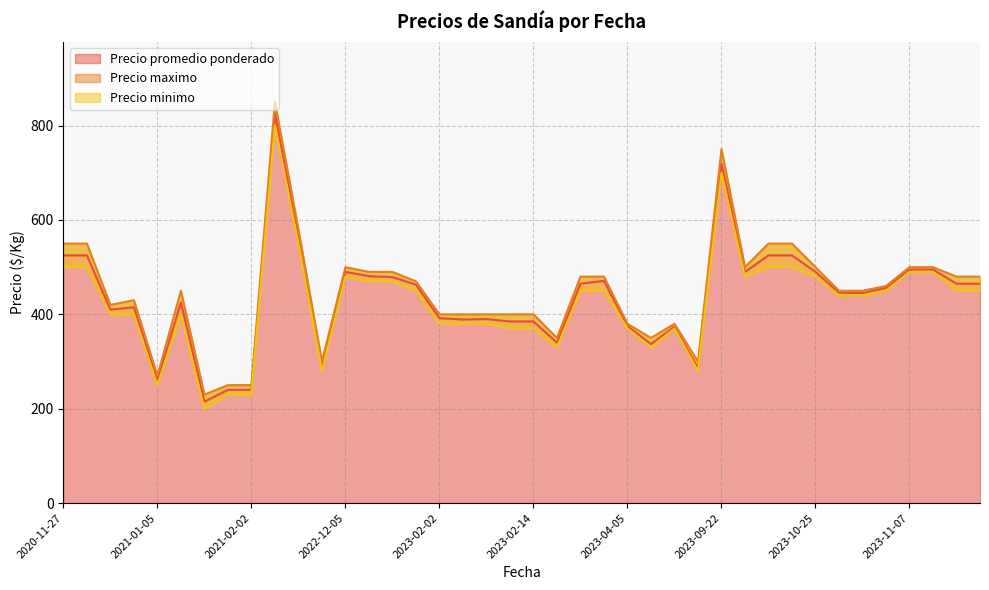

What are all the series names shown in the legend?

Precio promedio ponderado, Precio maximo, Precio minimo